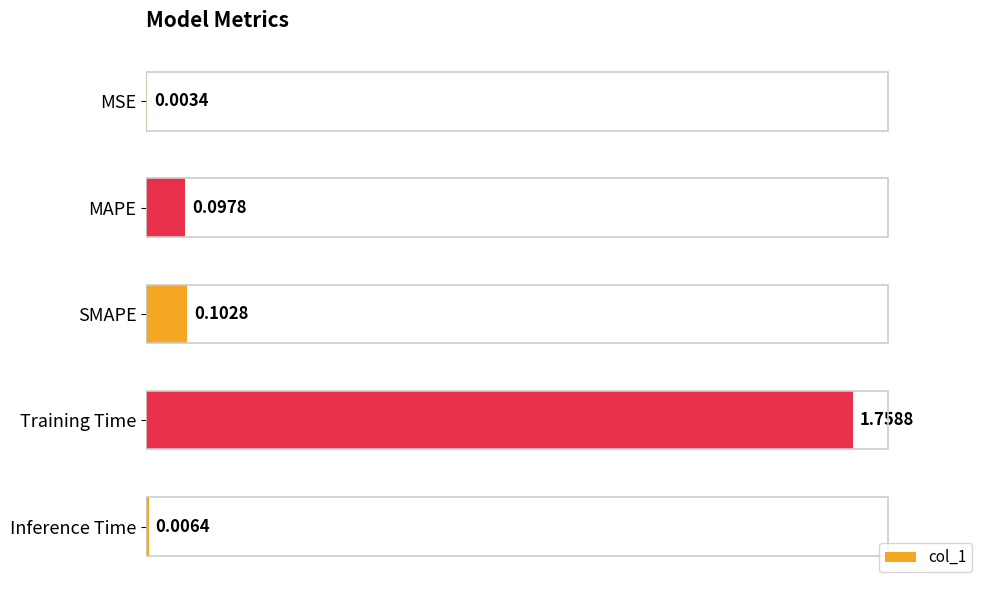

Which has a higher value, MSE or MAPE?

MAPE